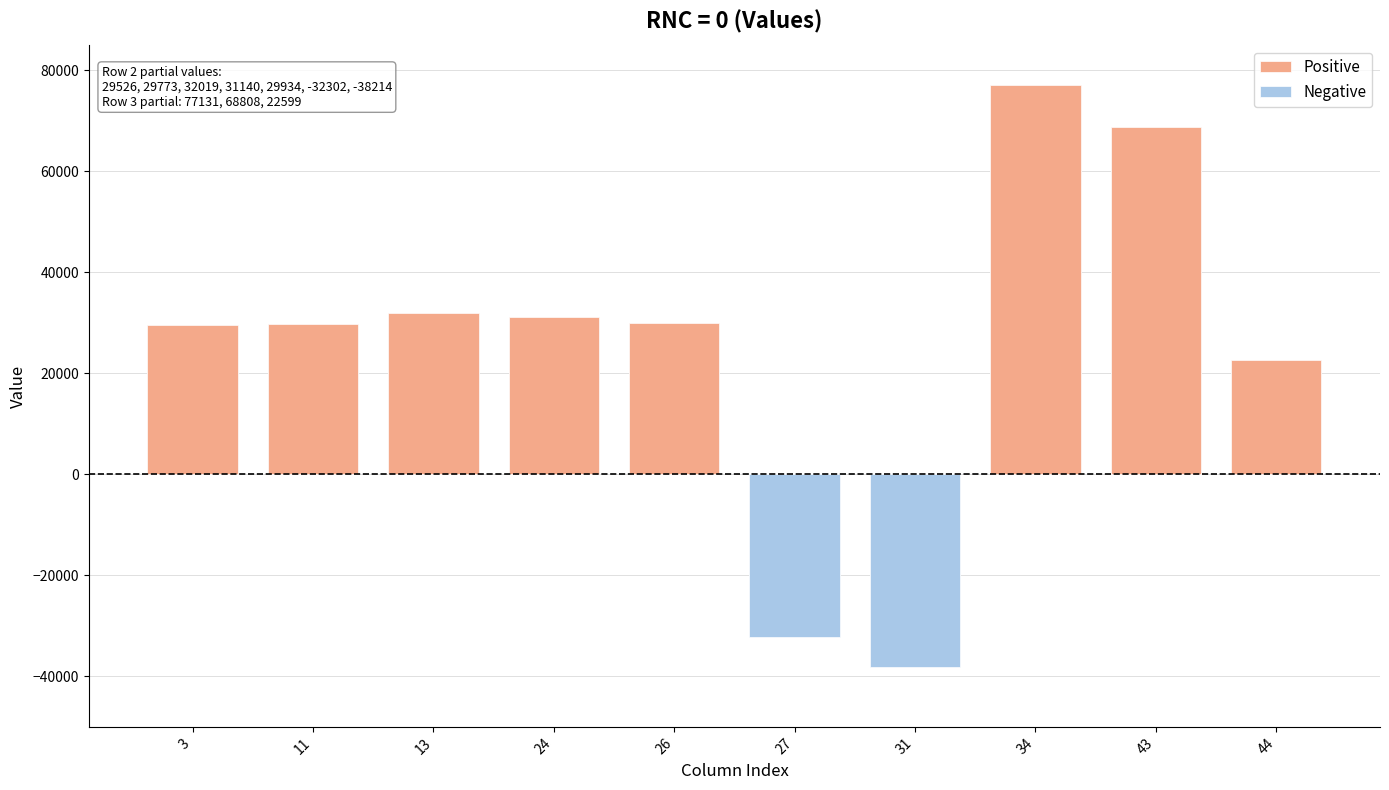

Count the number of categories in the chart.

10